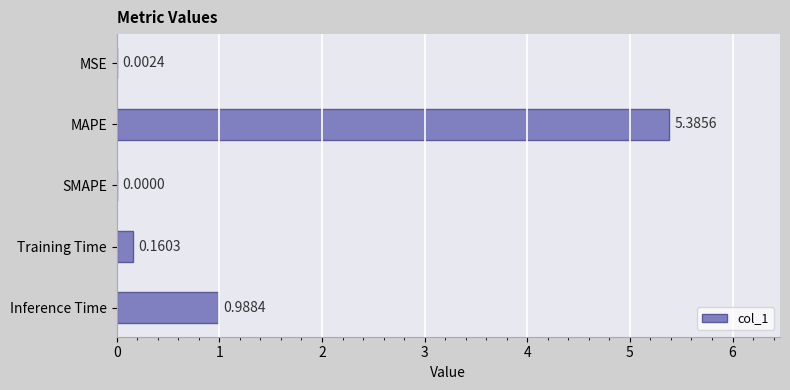

Which label corresponds to the largest value in the chart?

MAPE